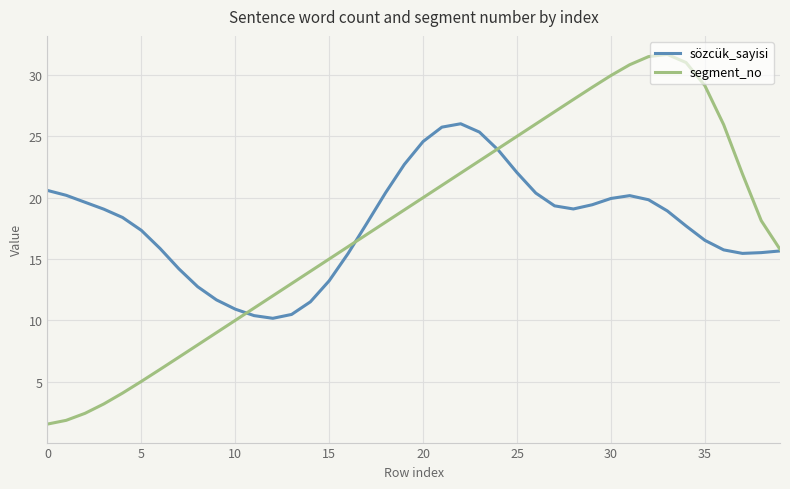

What is the maximum value shown in the chart?

31.7